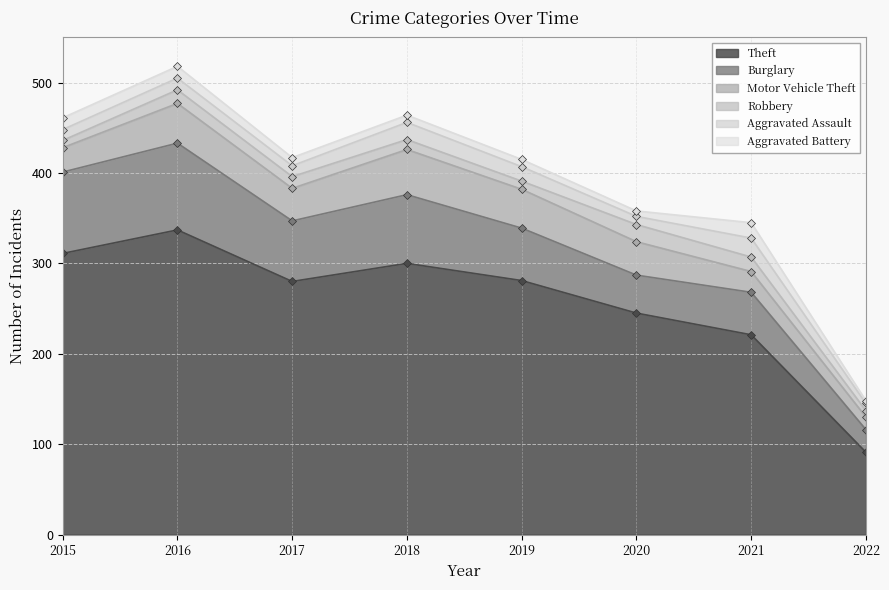

True or false: Burglary and Aggravated Battery cross at least once.

False